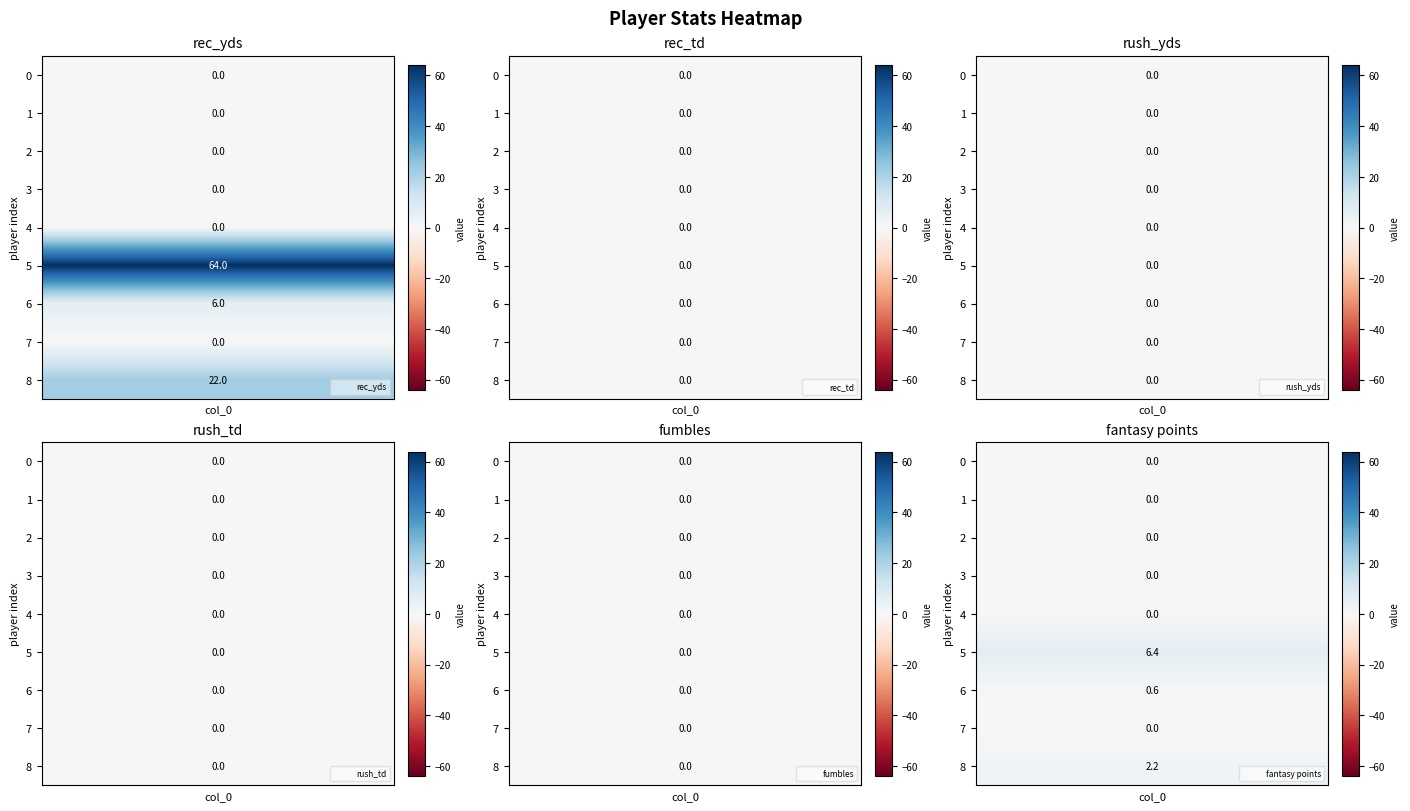

The rec_yds series shows -42.2 at 4. True or false?

False